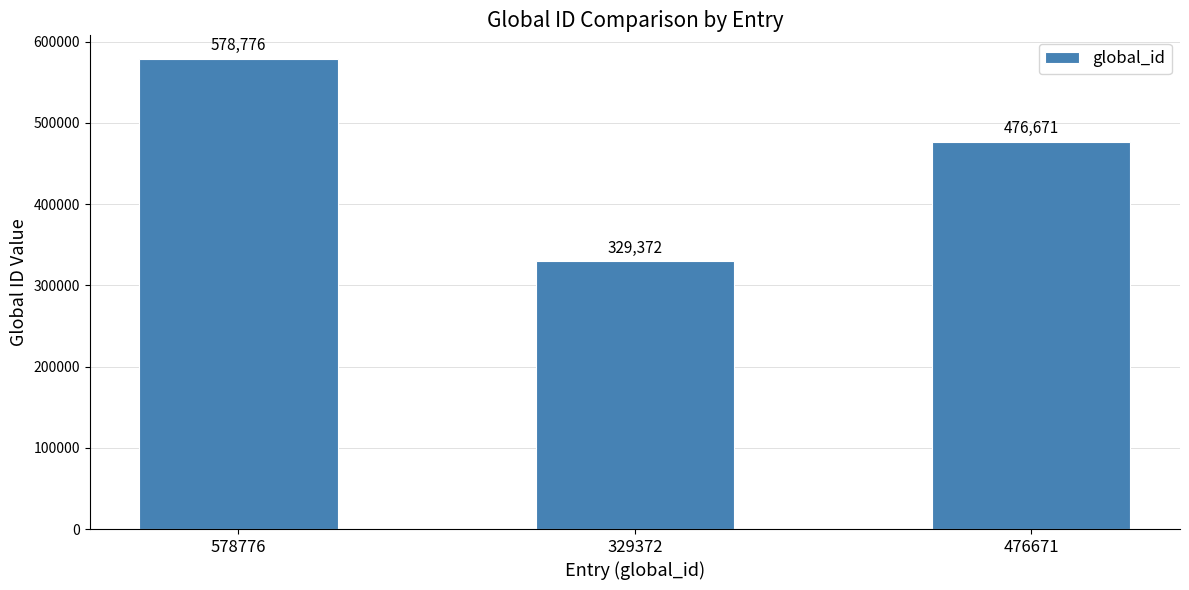

What is the value of the 3rd bar from the left?

476671